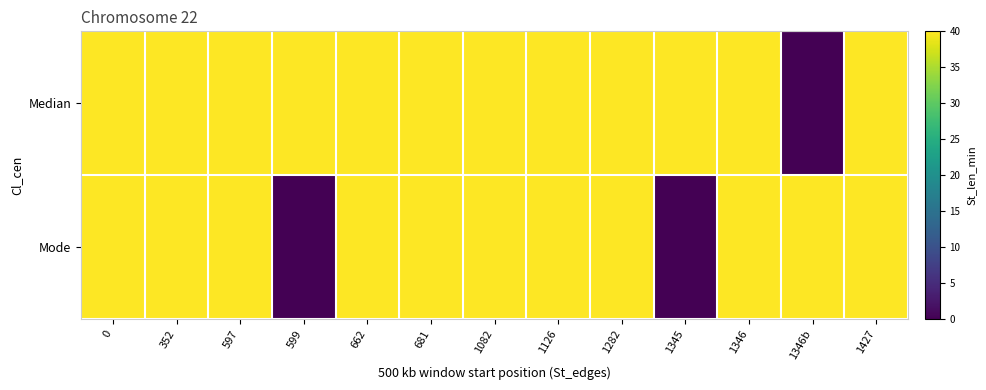

Reading left to right, what are all the values shown in this chart?

Median: 0=40	352=40	597=40	599=40	662=40	681=40	1082=40	1126=40	1282=40	1345=40	1346=40	1346b=0	1427=40
Mode: 0=40	352=40	597=40	599=0	662=40	681=40	1082=40	1126=40	1282=40	1345=0	1346=40	1346b=40	1427=40